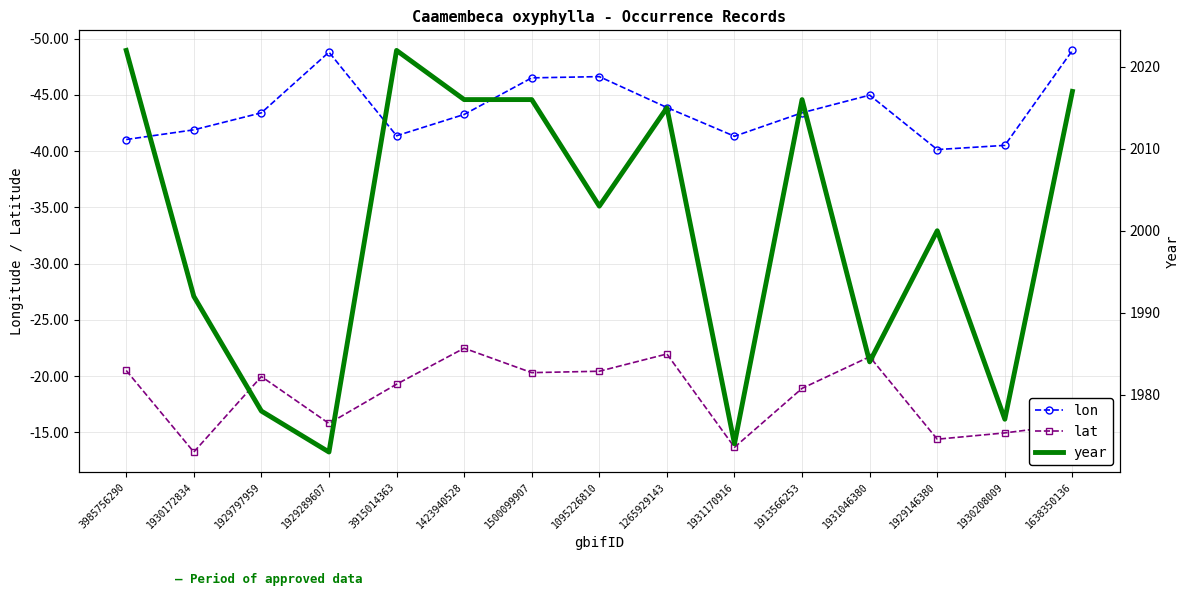

What is the value of the lat point at the 2nd from the left?

-13.2